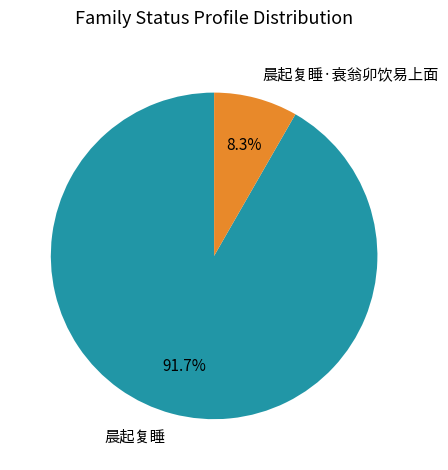

Is 晨起复睡 the majority of the pie?

Yes